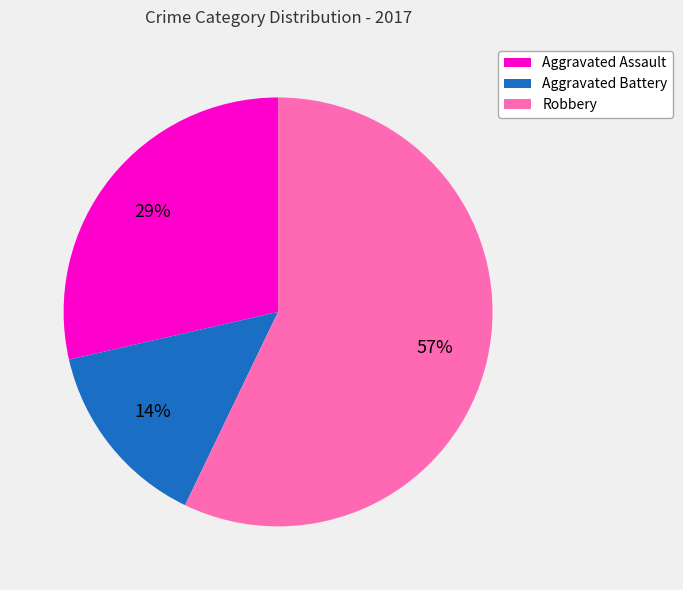

The Aggravated Assault slice represents 35% of the pie. True or false?

False